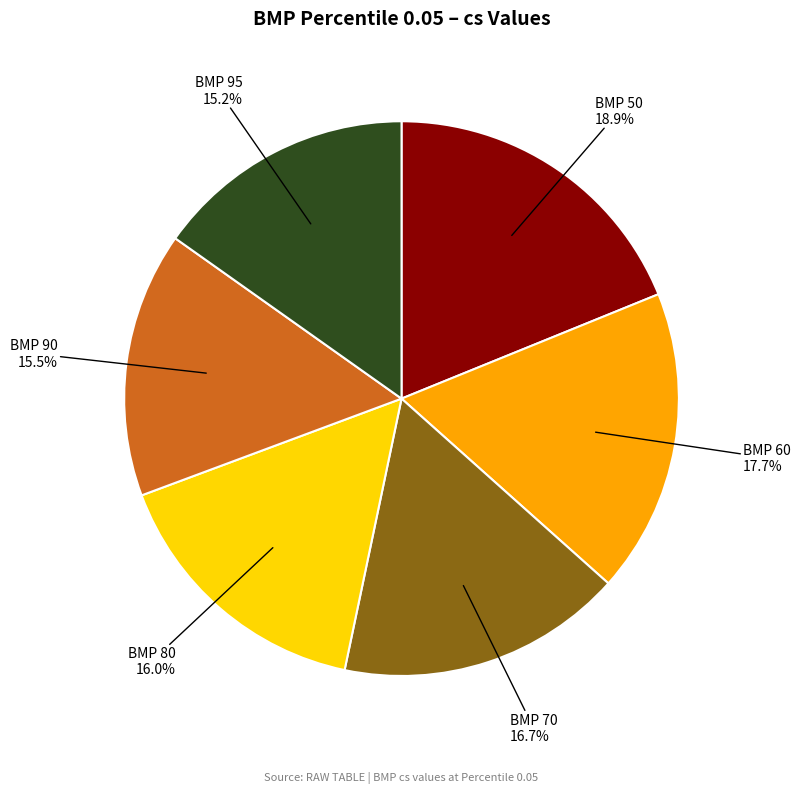

How many slices are in this pie chart?

6